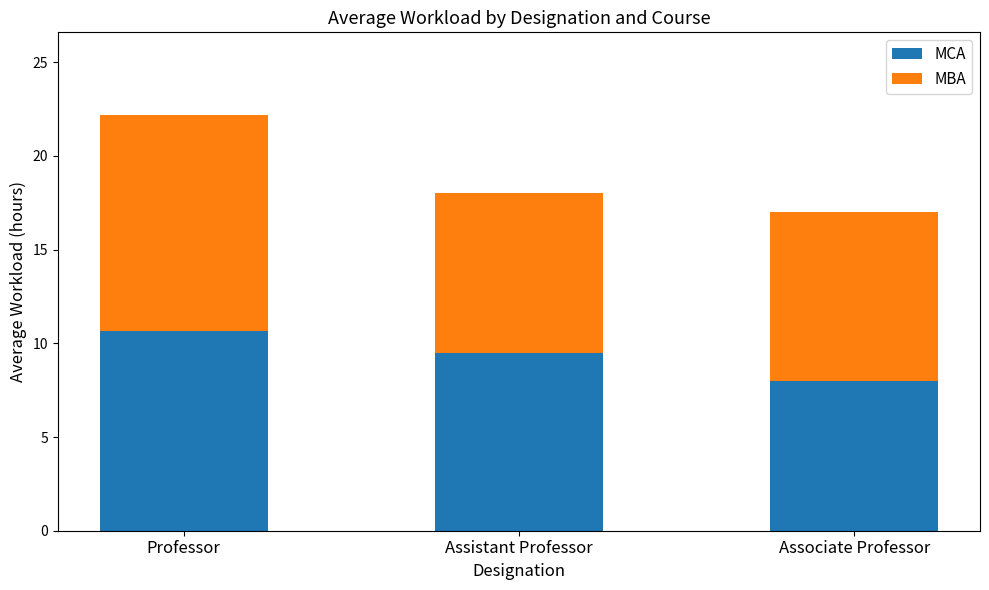

How many categories are shown in the chart?

3